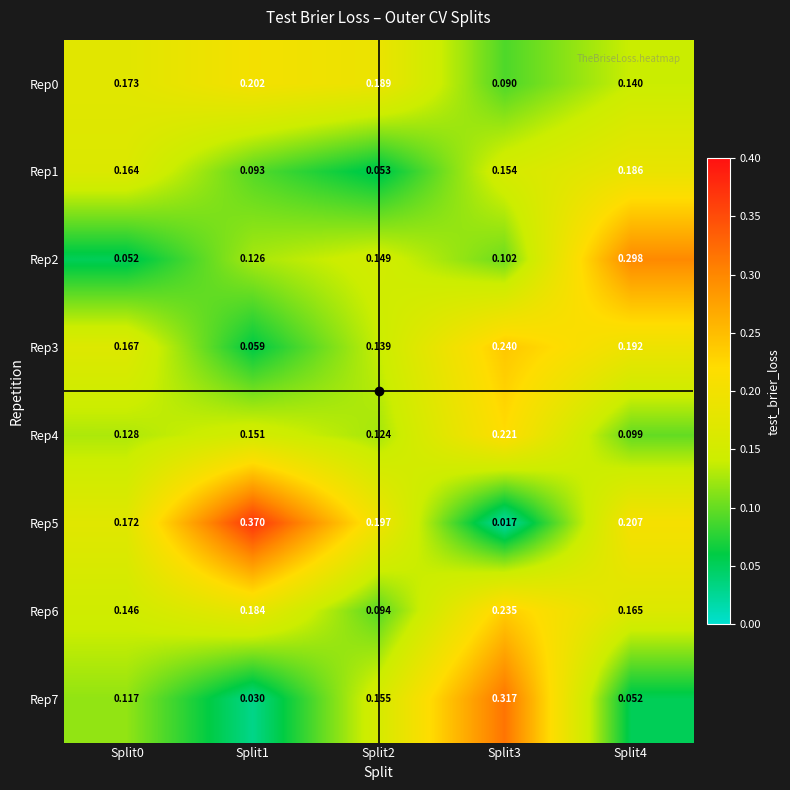

Is the value of Rep0 at Split0 greater than the value of Rep5 at Split3?

Yes